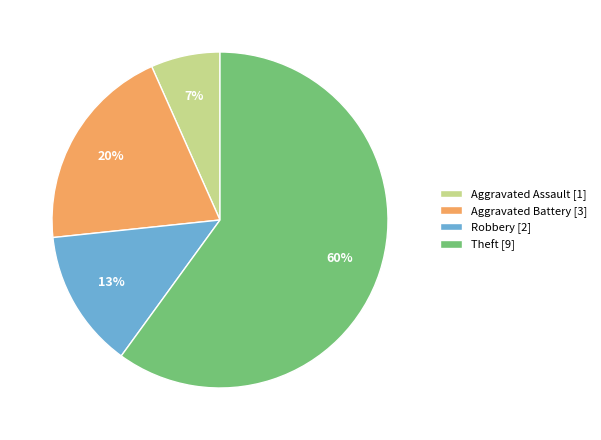

True or false: Aggravated Battery [3] accounts for 20% of the total.

True